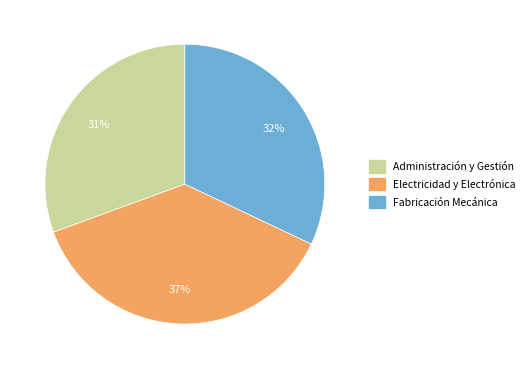

To the nearest percent, what is the combined percentage of Administración y Gestión and Electricidad y Electrónica?

68%